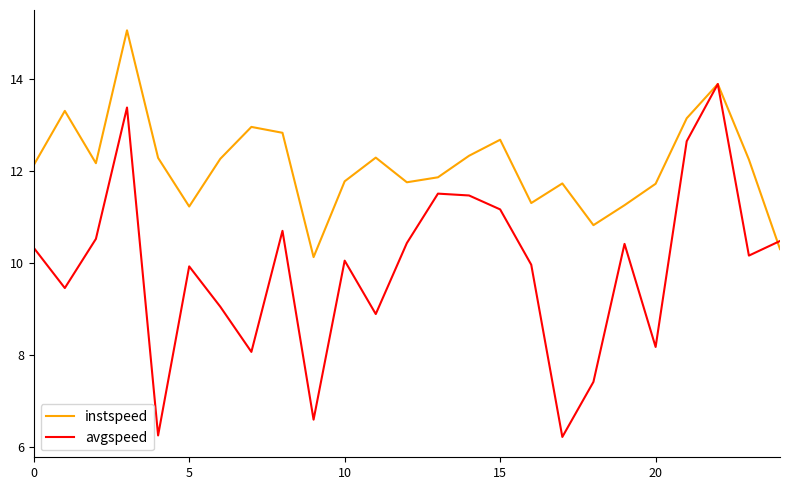

In avgspeed, how many points are lower than both neighbors (excluding endpoints)?

8